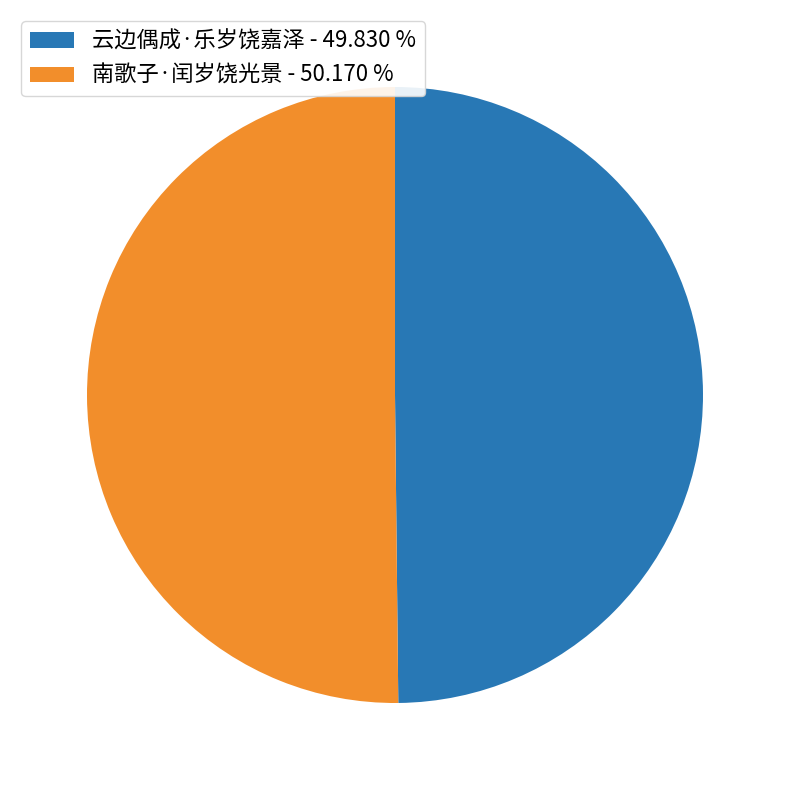

Combined, do 云边偶成·乐岁饶嘉泽 - 49.830 % and 南歌子·闰岁饶光景 - 50.170 % account for over 50%?

Yes